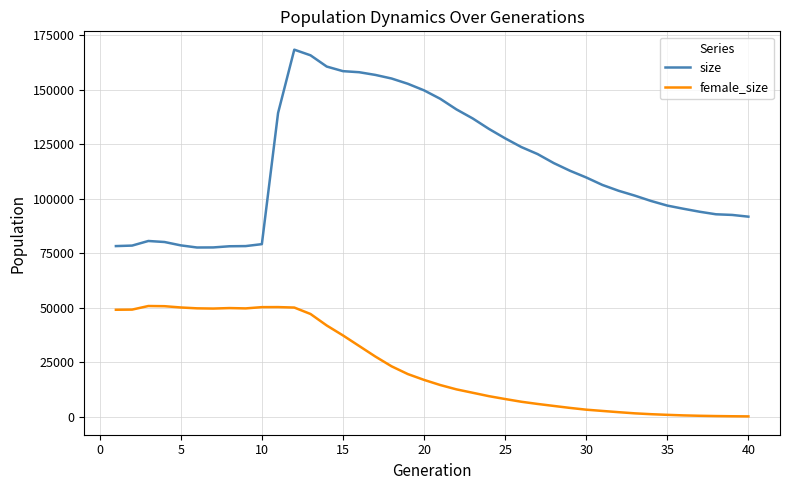

What is the sum of all female_size values?

935212